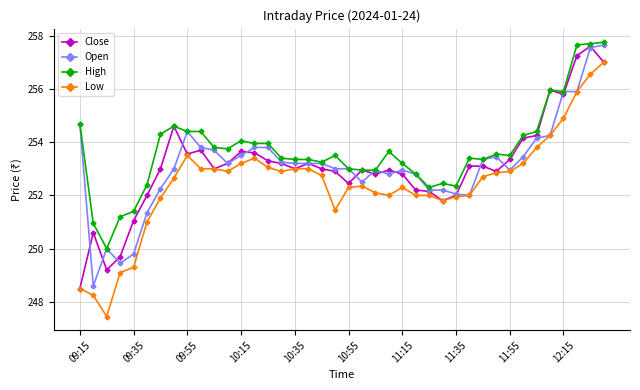

True or false: Low and High intersect in this chart.

False